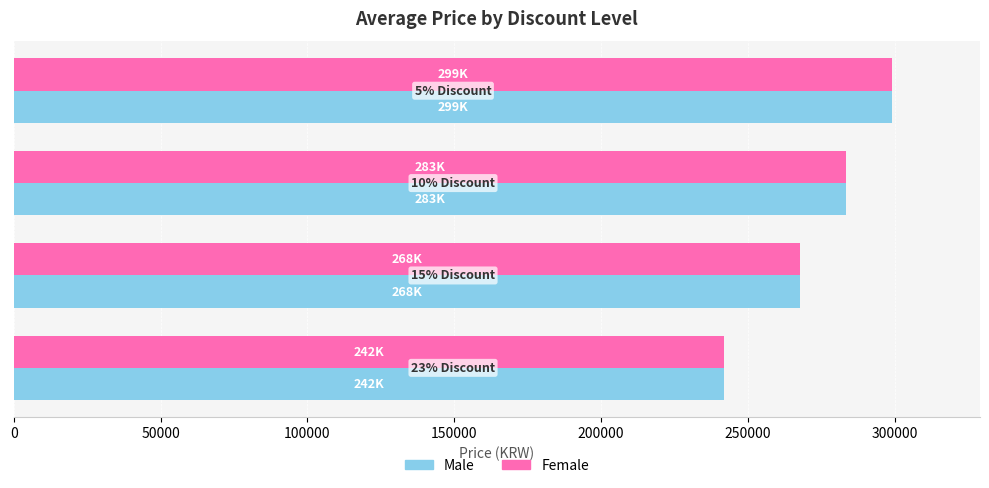

What is the minimum value shown in the chart?

242000